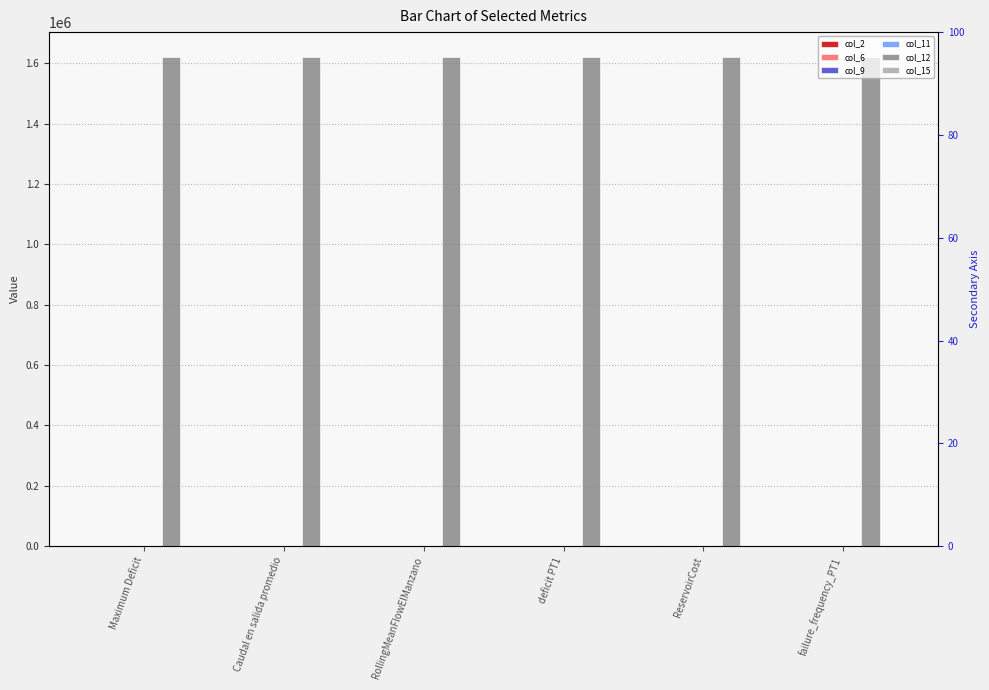

Rank the series at RollingMeanFlowElManzano from highest to lowest value.

col_12, col_2, col_6, col_15, col_9, col_11